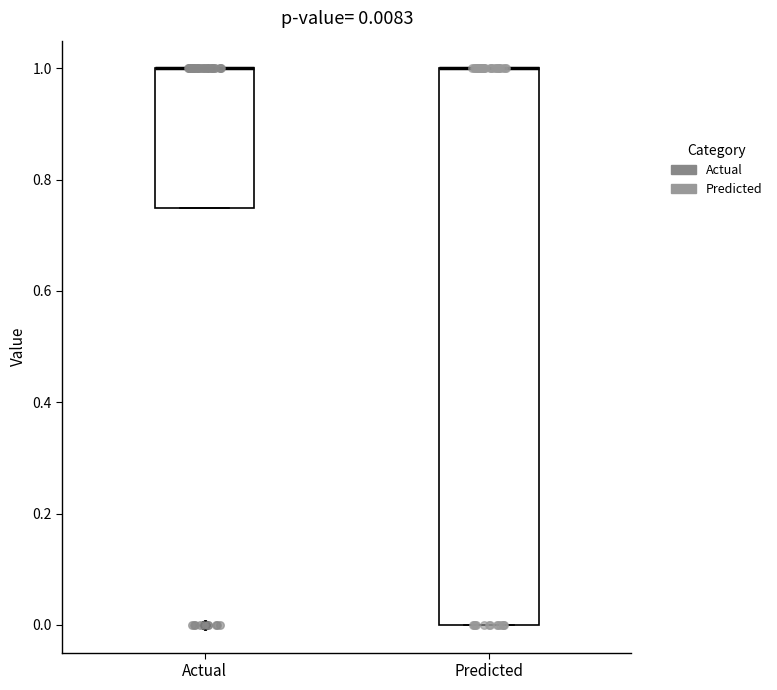

Which box is the tallest, from its lower edge to its upper edge?

Predicted